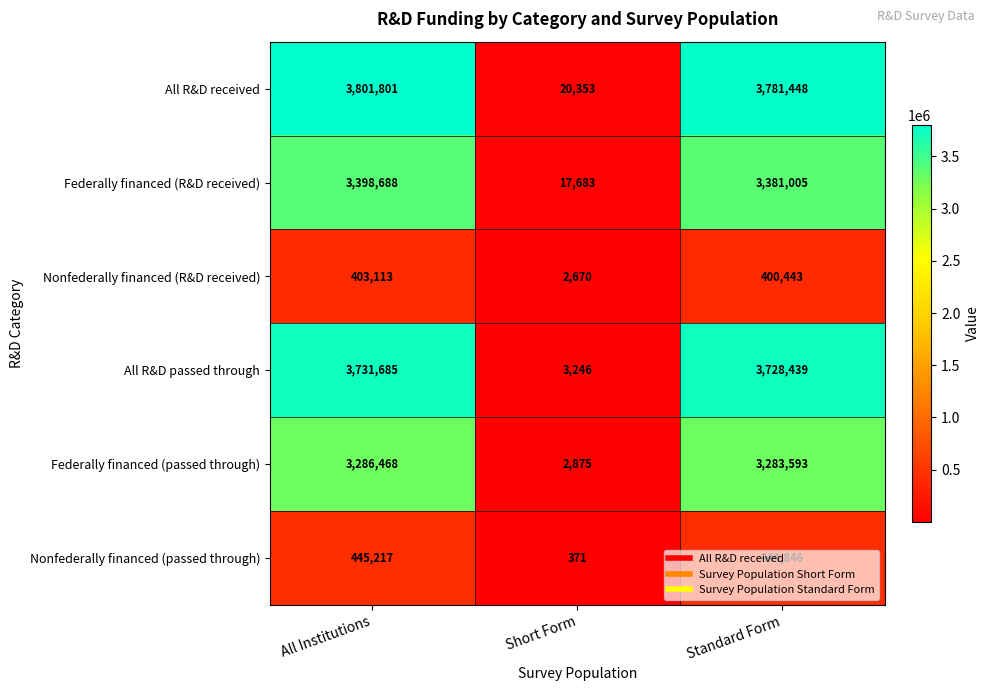

What is the total value across all series at Short Form?

47198